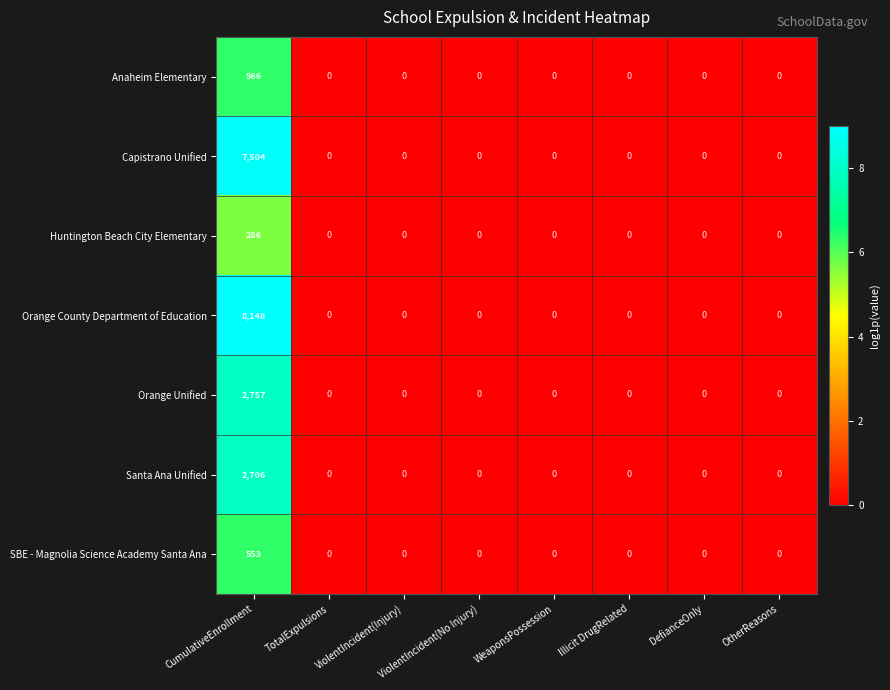

Which series has the largest total across all categories?

Orange County Department of Education